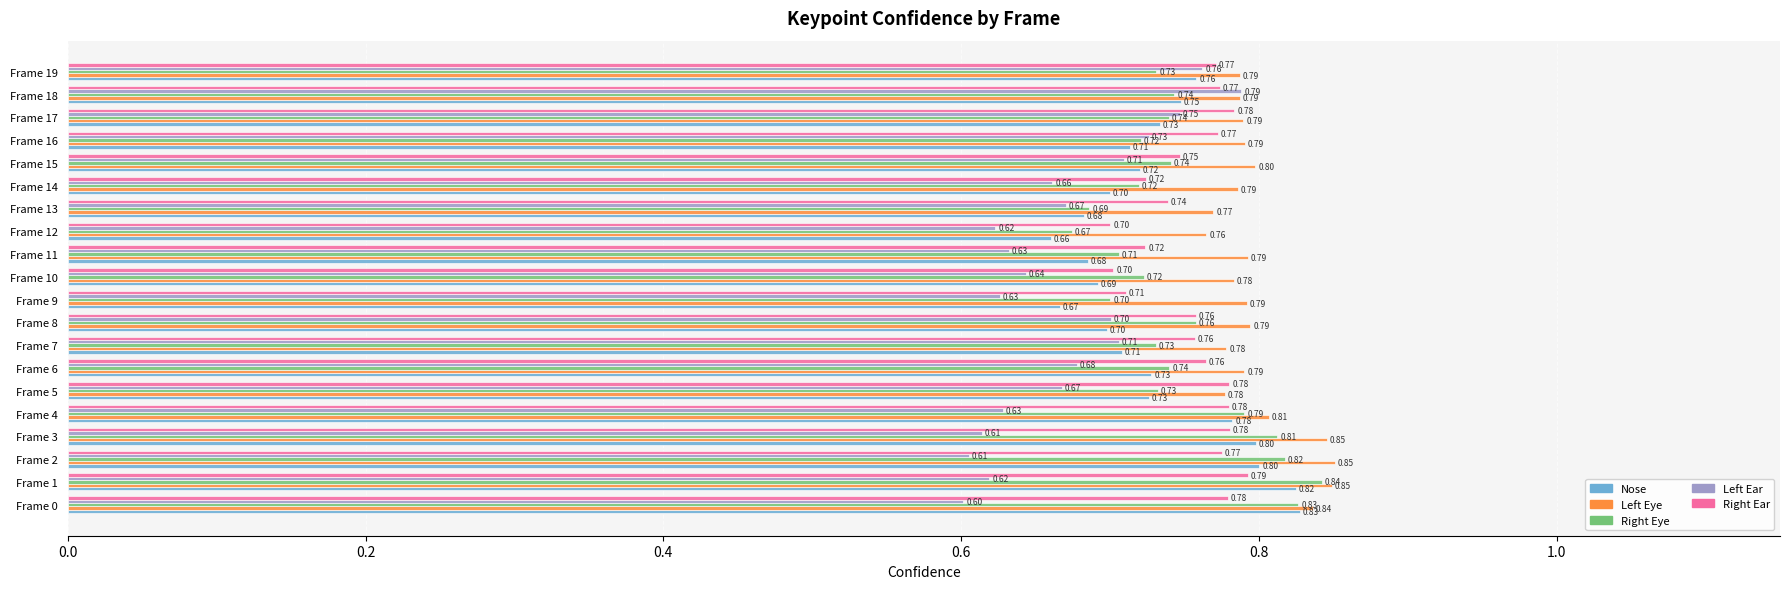

Which series has the largest total across all categories?

Left Eye